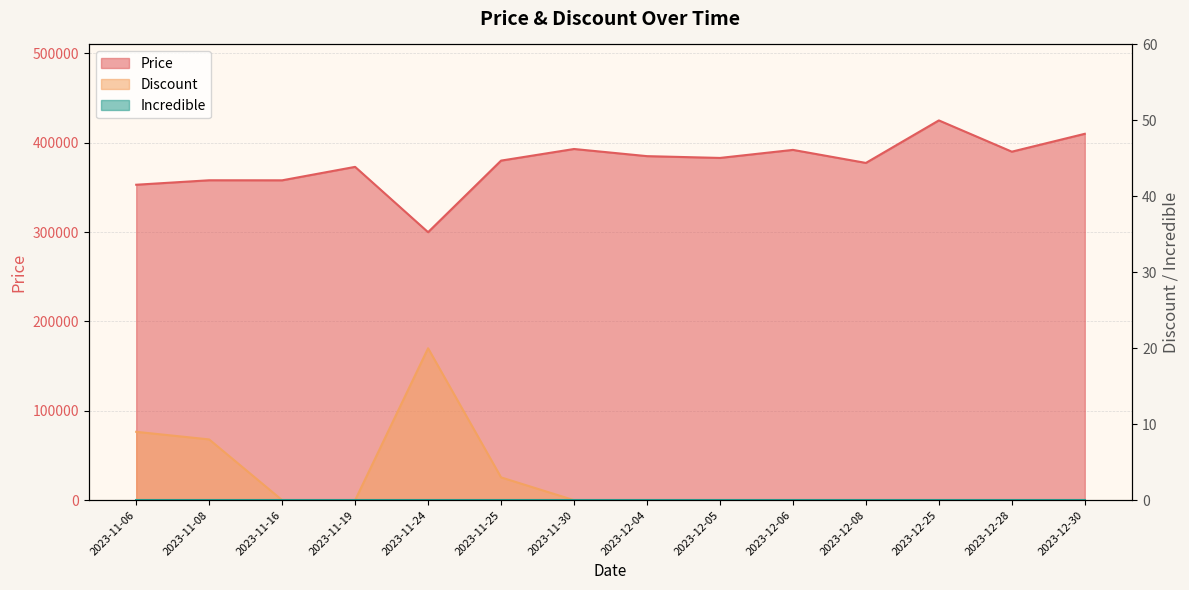

How many values in the Discount series exceed 0?

4